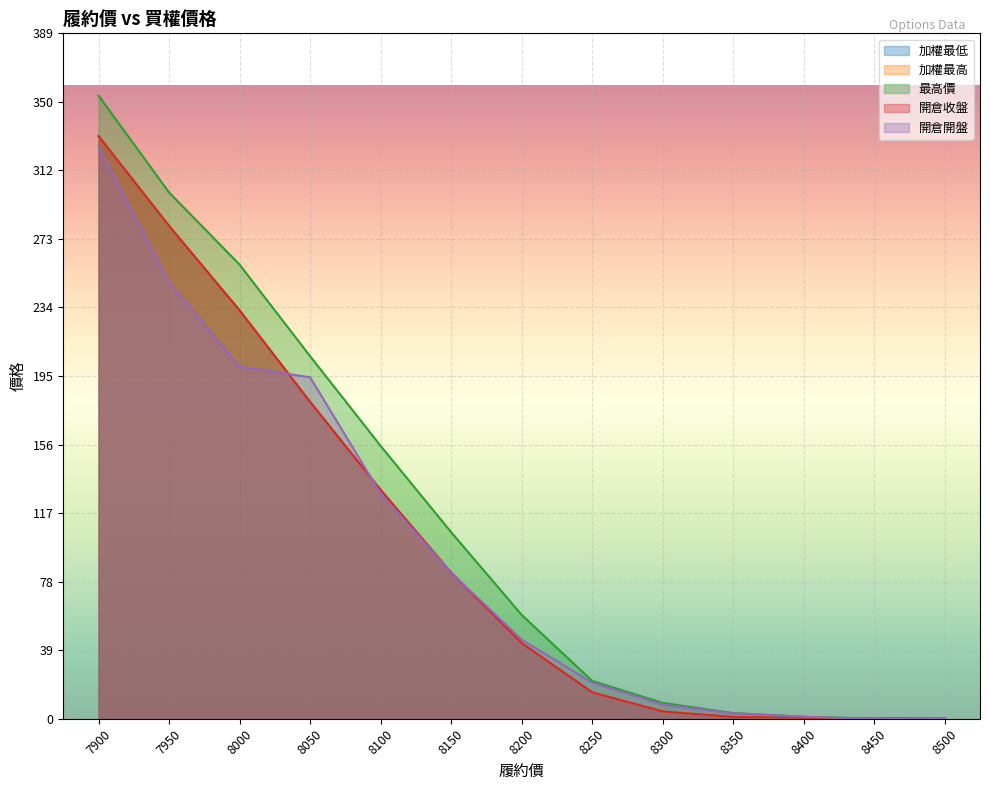

How many values in 開倉開盤 are above zero?

12